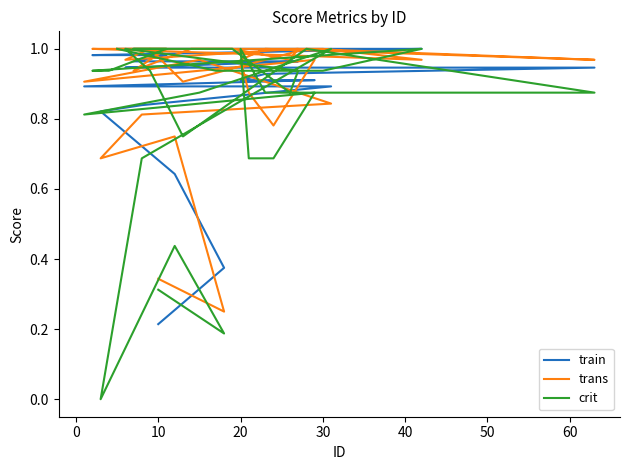

Rank the series by their maximum value, from highest to lowest.

train, trans, crit